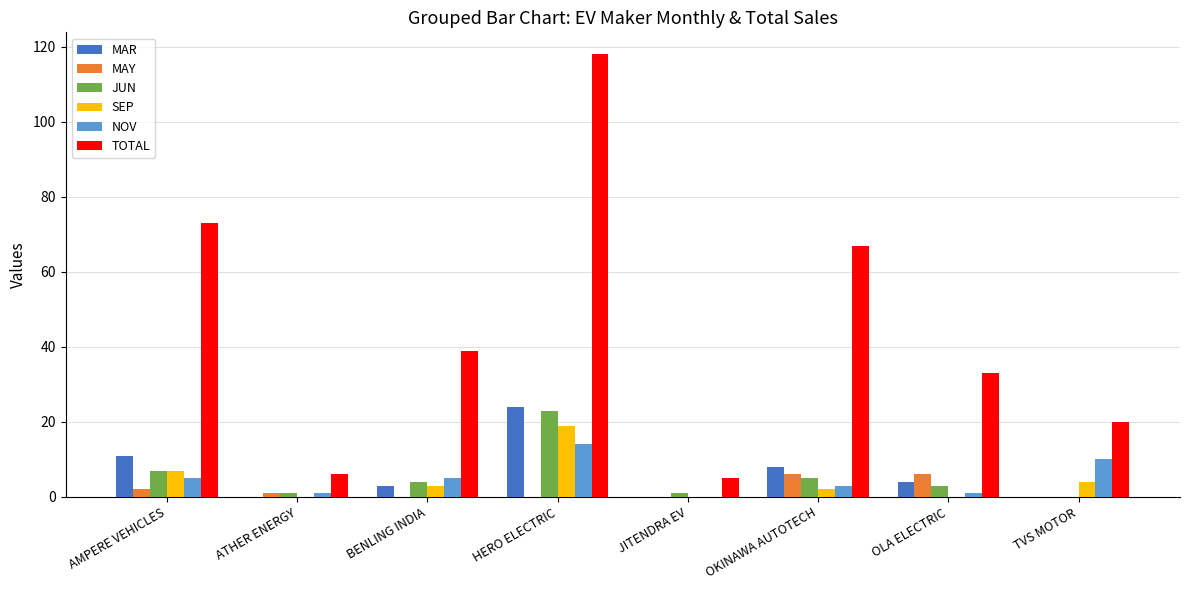

Which label corresponds to the largest value in the chart?

HERO ELECTRIC